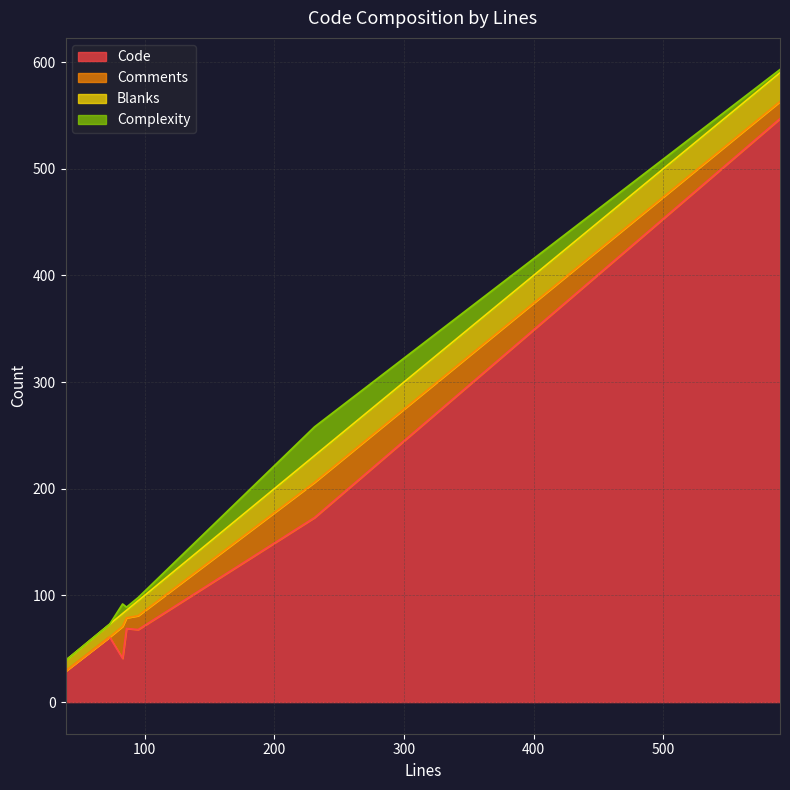

Reading right to left, transcribe all the data shown in this chart.

Code: 547	173	29	41	68	61	69
Comments: 16	33	0	30	13	0	10
Blanks: 27	25	10	12	14	12	7
Complexity: 3	27	0	9	3	0	3